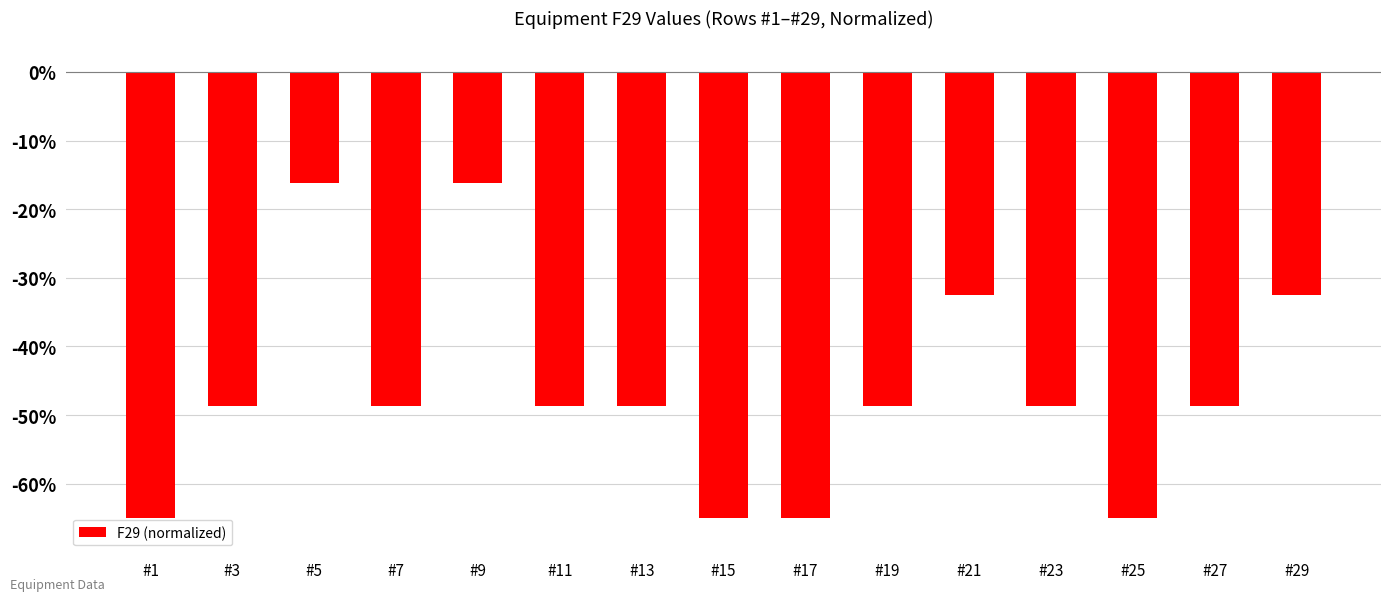

Count the number of values greater than -48.

4